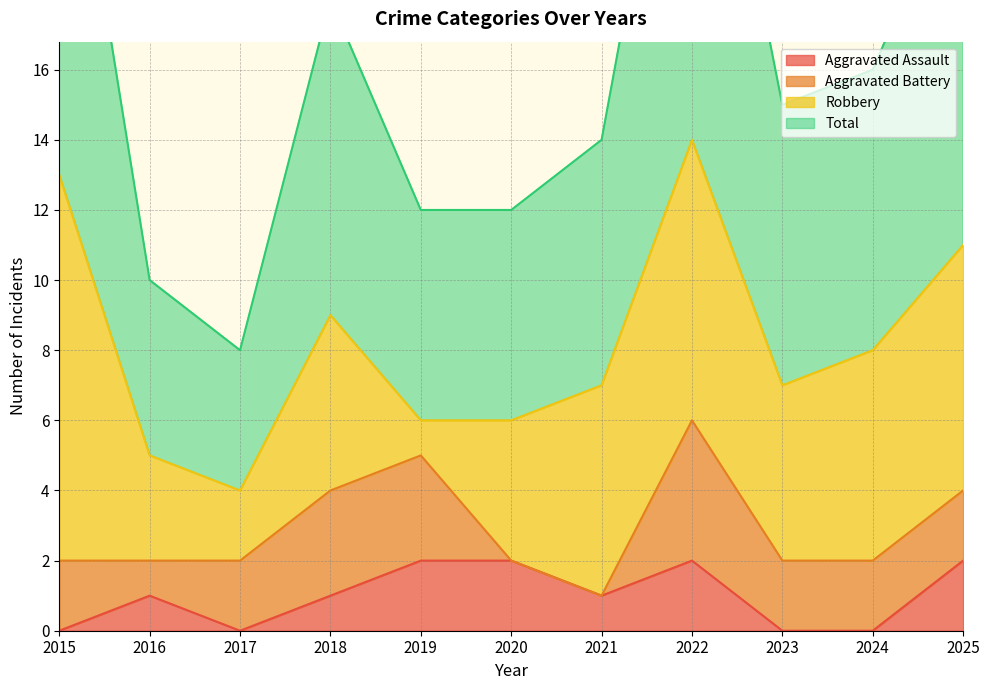

What is the value of the Aggravated Assault point at the 2nd from the left?

1